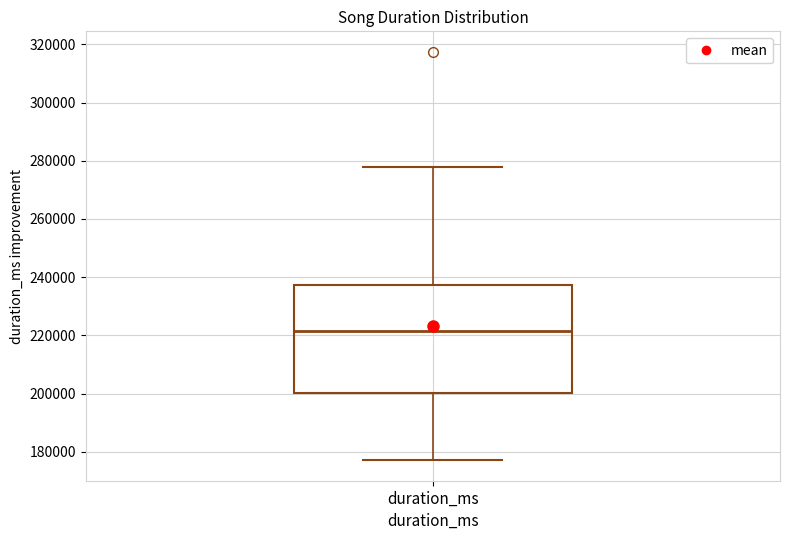

Transcribe this box plot: give where the median line is, the range the box spans, and where the two whiskers end, as read against the y-axis. The values are not printed on the chart, so give them approximately, as read against the axis.

median 222000, box 200000 to 238000, whiskers 178000 to 278000